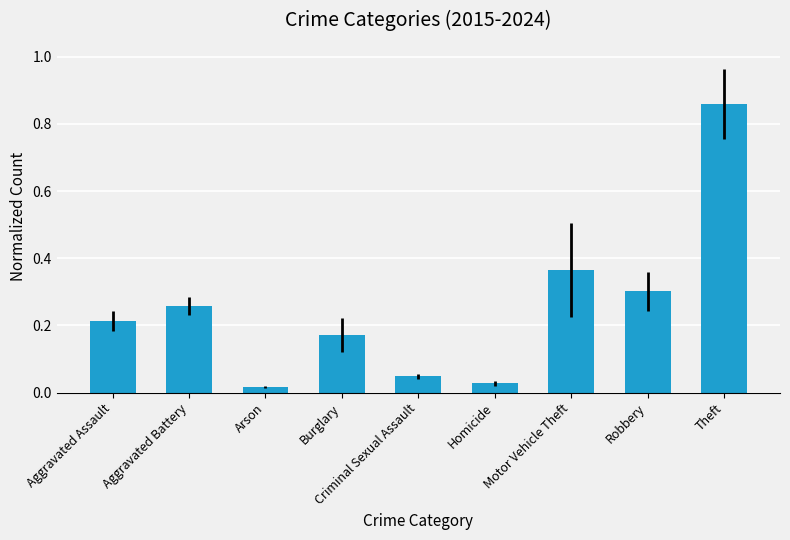

What is the label of the 1st bar from the right?

Theft